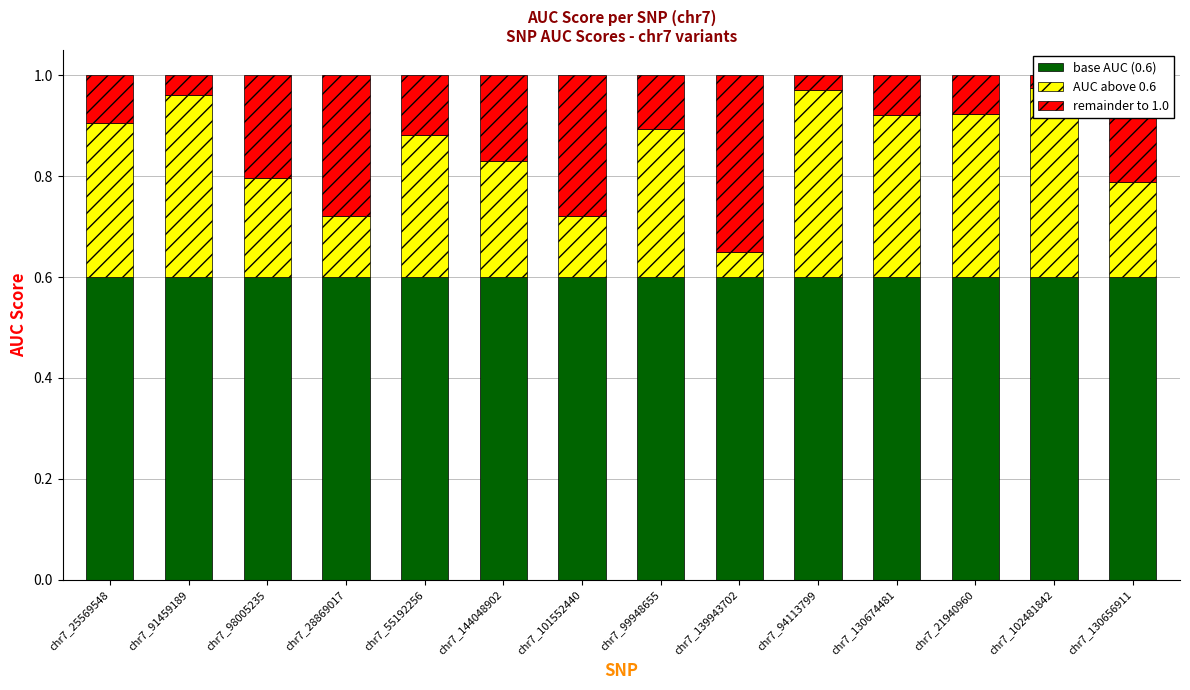

Count the number of categories in the chart.

14